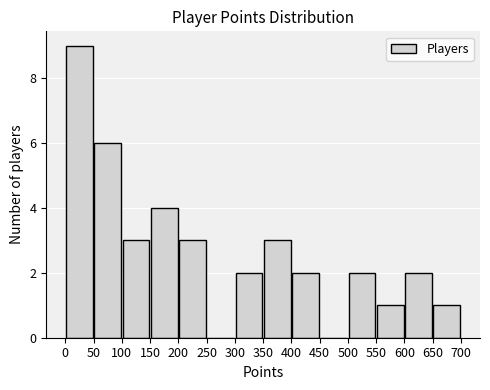

What is the height of the bar covering 100 to 150 on the x-axis? The values are not printed on the chart, so give them approximately, as read against the axis.

3